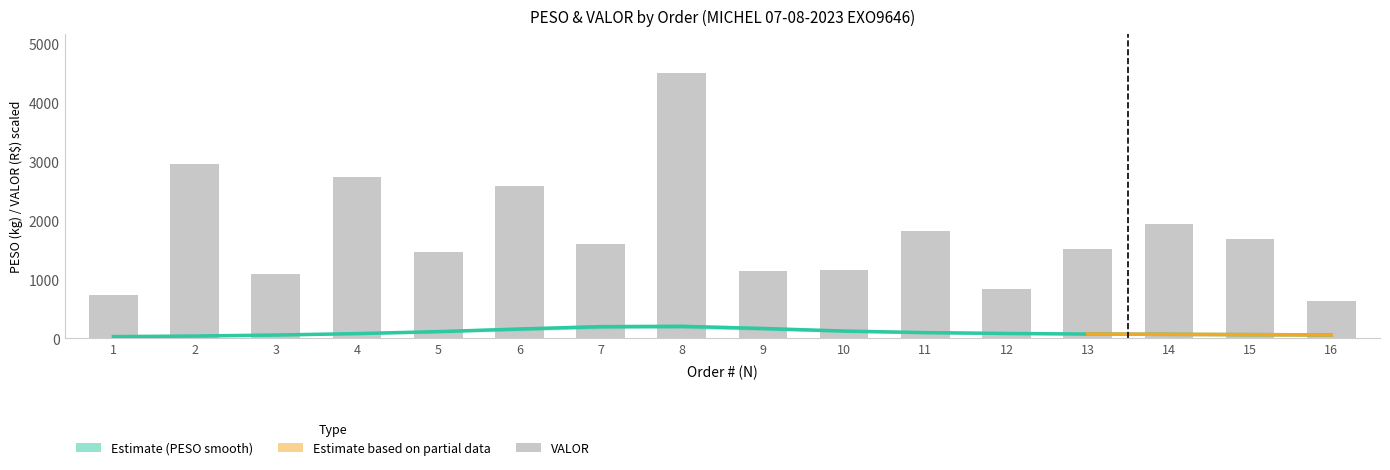

Rank the categories by value from highest to lowest.

8, 2, 4, 6, 14, 11, 15, 7, 13, 5, 10, 9, 3, 12, 1, 16